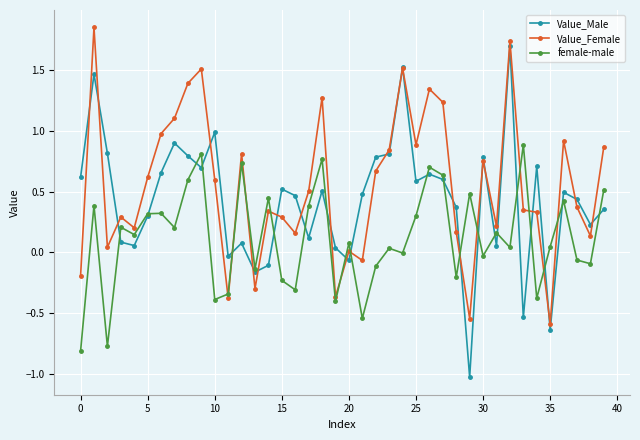

Which series has the largest range (max minus min)?

Value_Male